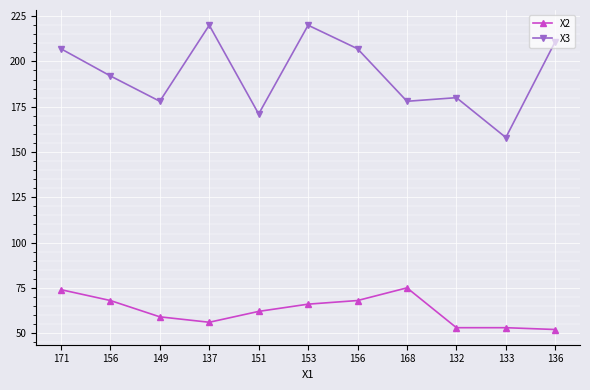

What are all the series names shown in the legend?

X2, X3